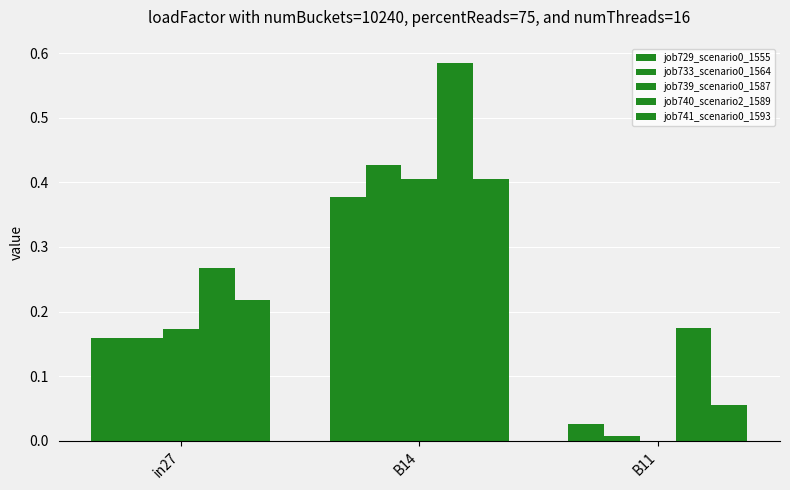

Count the number of categories in the chart.

3